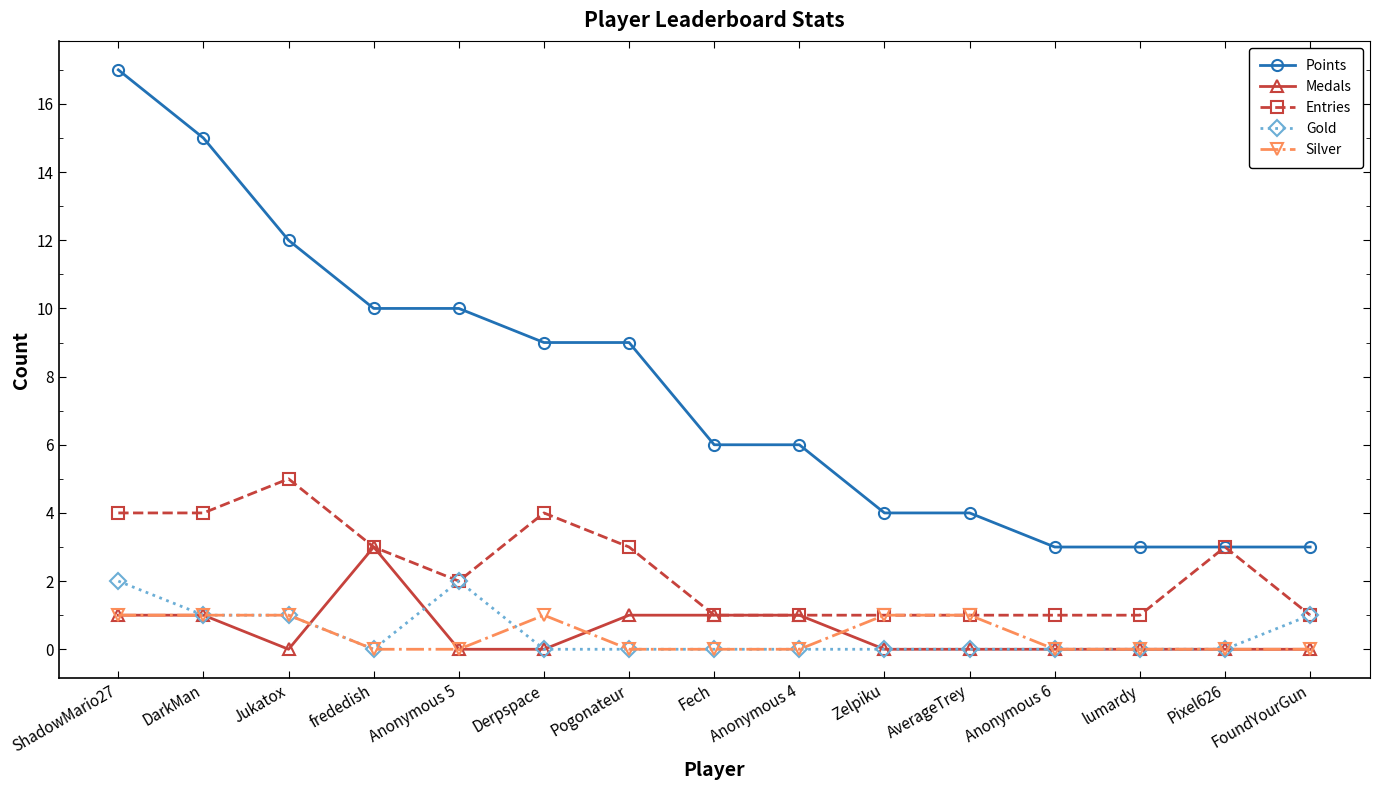

What position from the left is lumardy?

13